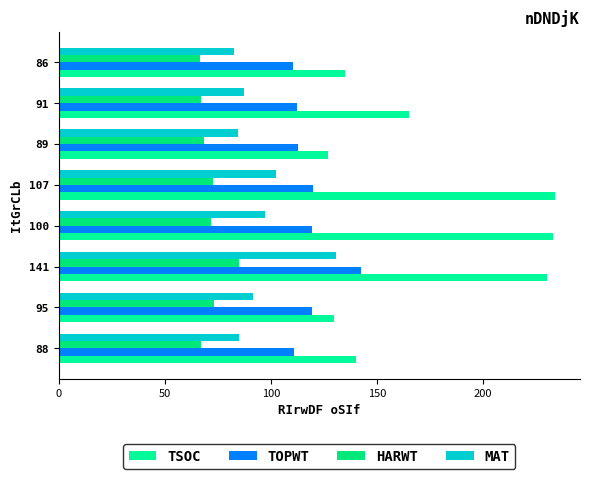

How many distinct data groups are displayed?

4